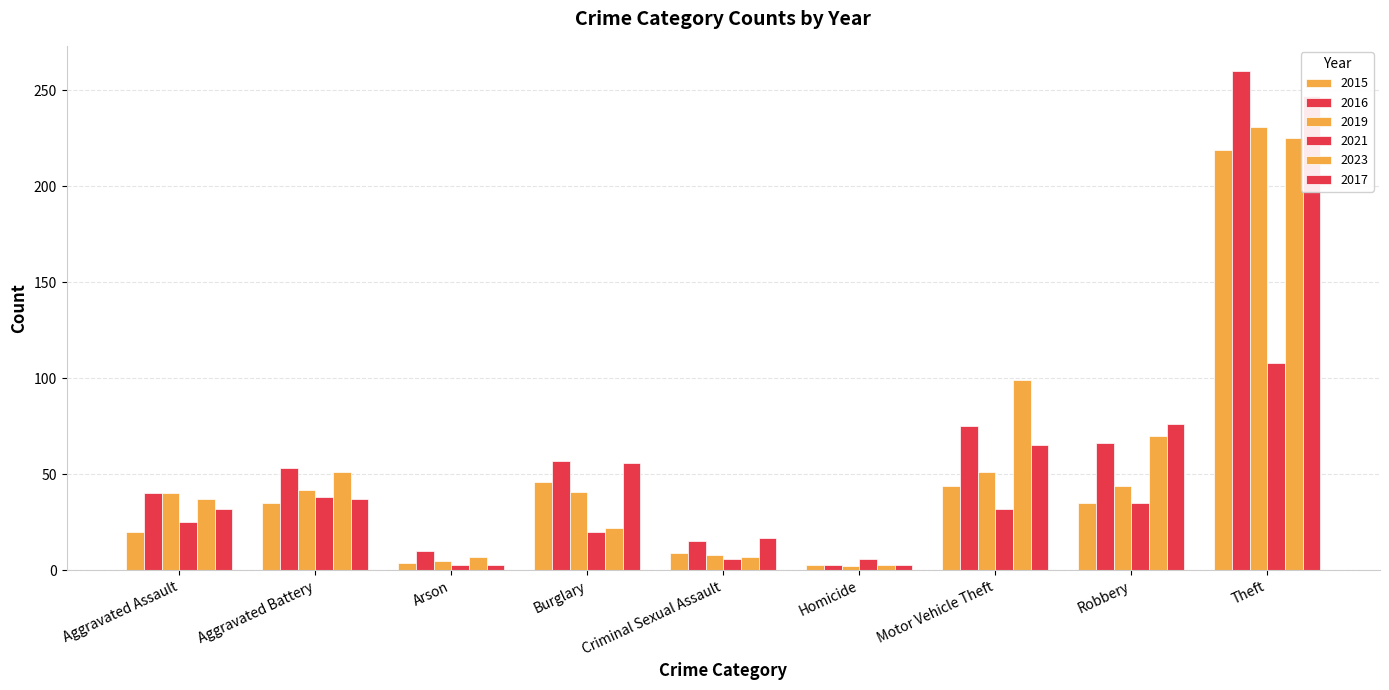

The value of 2021 at Burglary is 20. True or false?

True